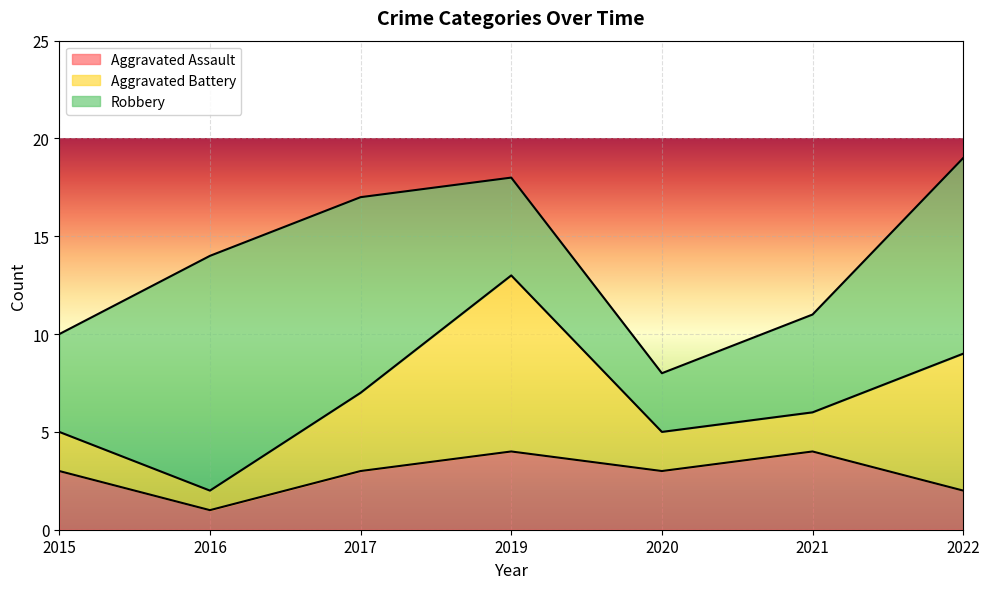

What is the sum of the Aggravated Assault values at 2021 and 2016?

5